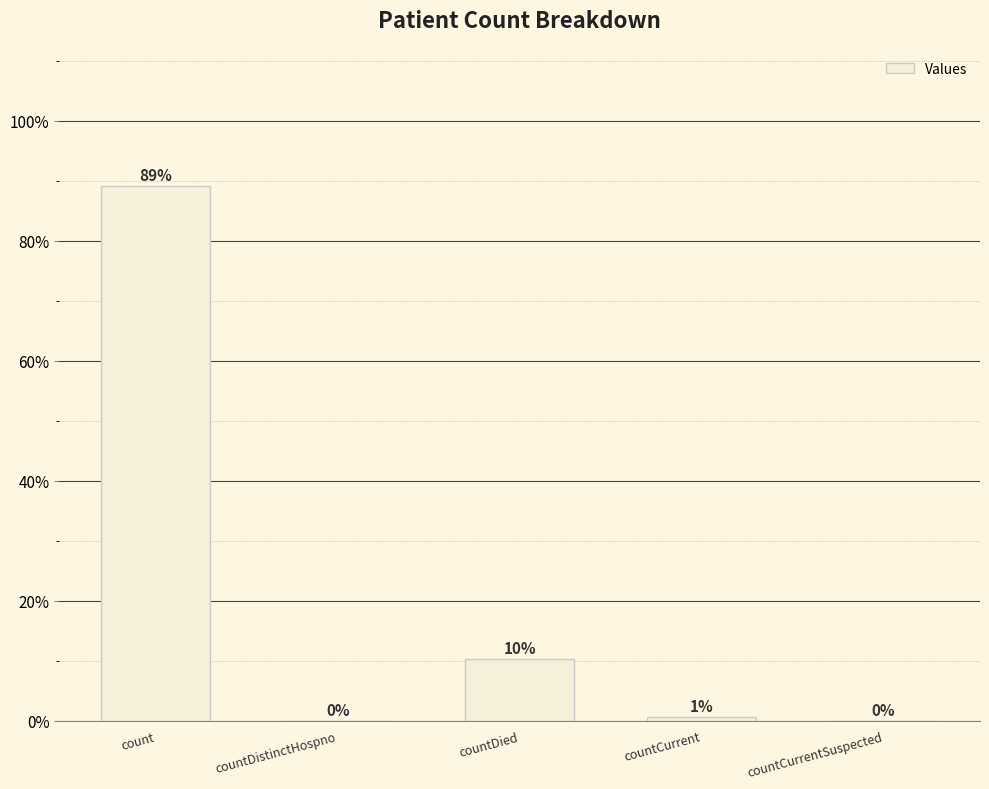

Between countCurrentSuspected and count, which is larger?

count